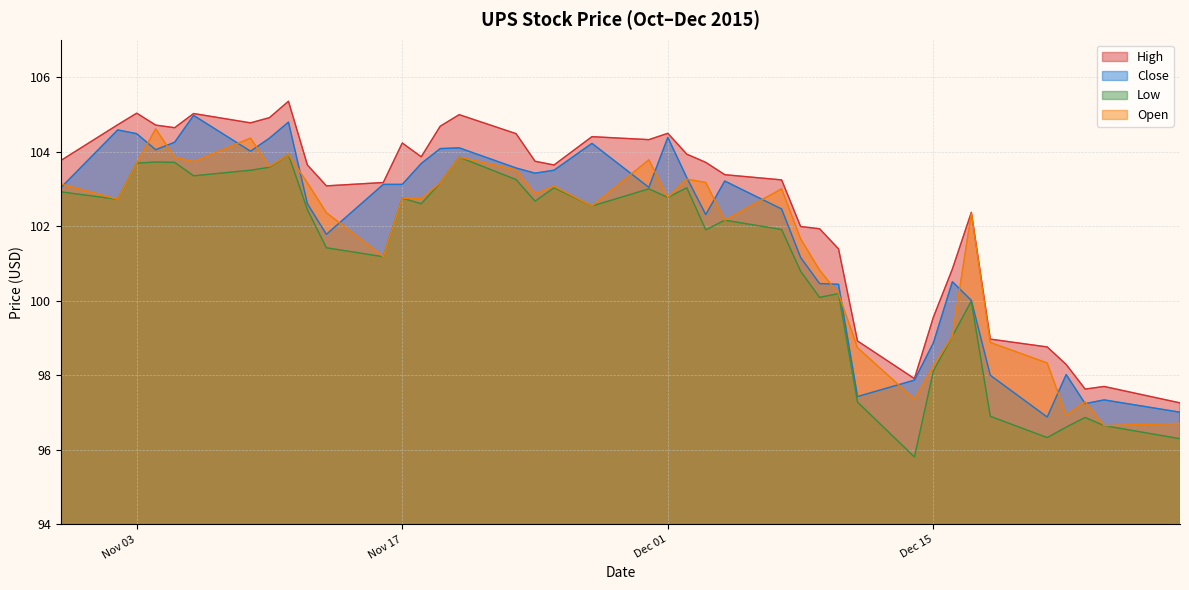

What is the total value across all series at 12/23/2015?

389.0